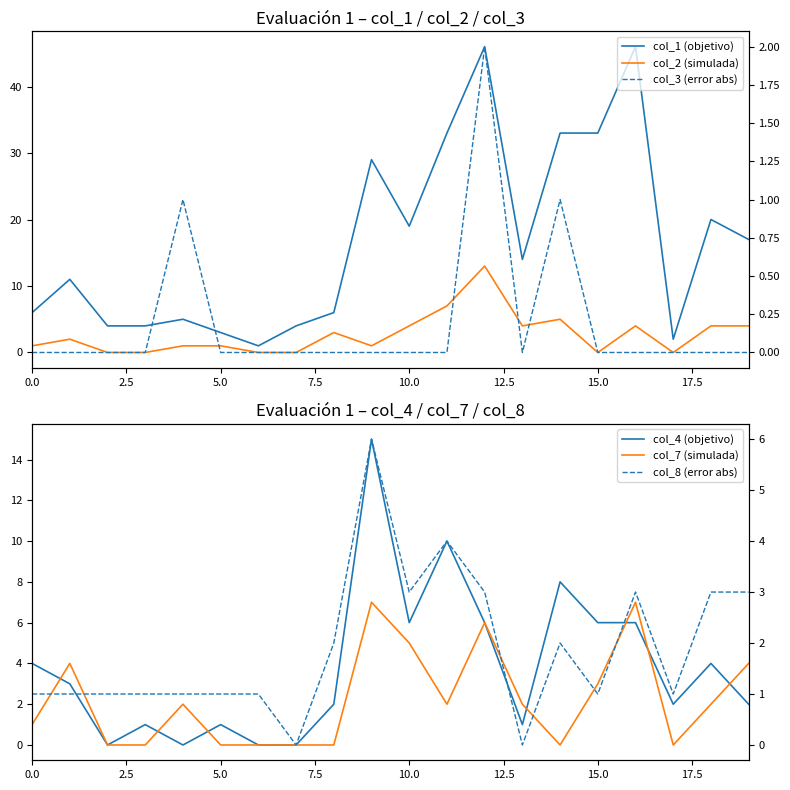

What is the difference between the maximum and minimum values in the col_8 (error abs) series?

6